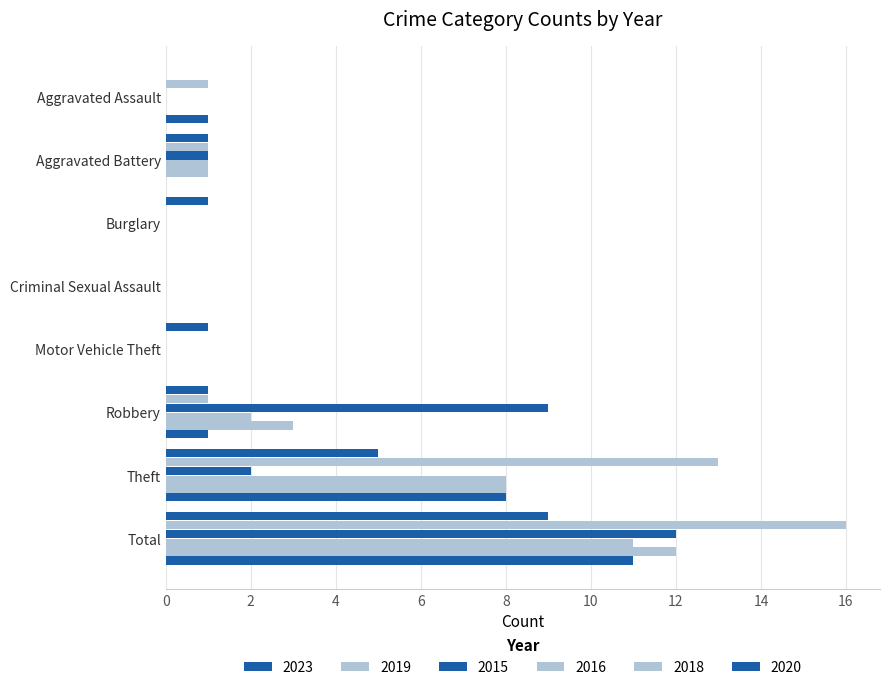

How many data points does each series have?

8